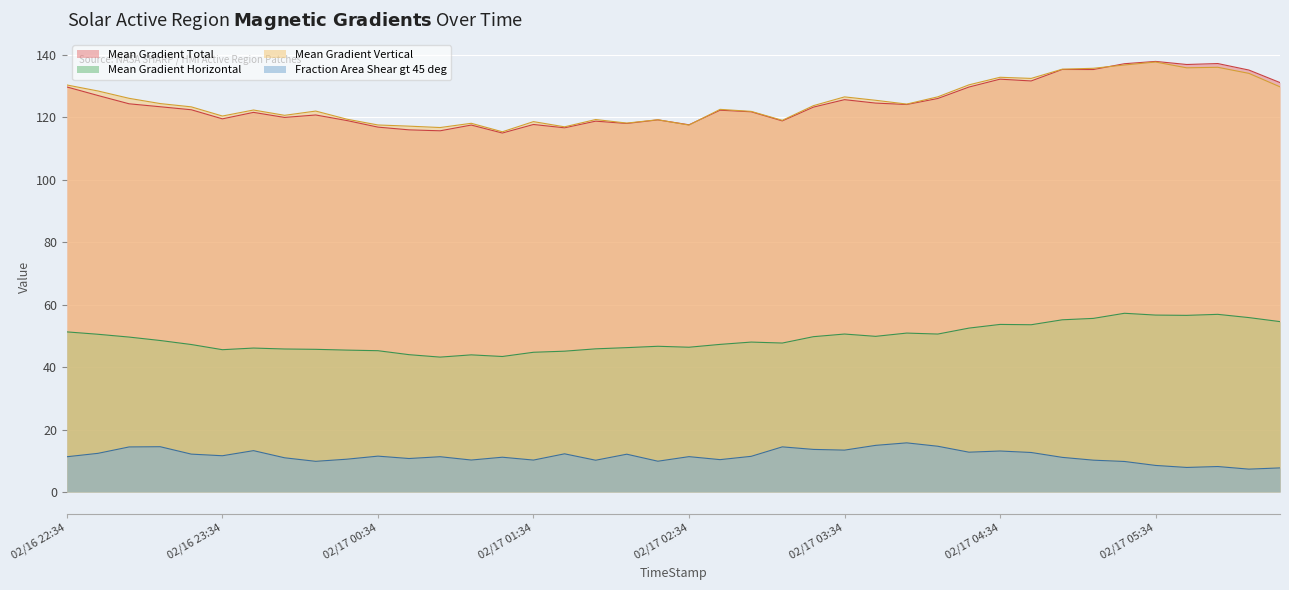

List the series in order of their peak value, lowest first.

Fraction Area Shear gt 45 deg, Mean Gradient Horizontal, Mean Gradient Vertical, Mean Gradient Total